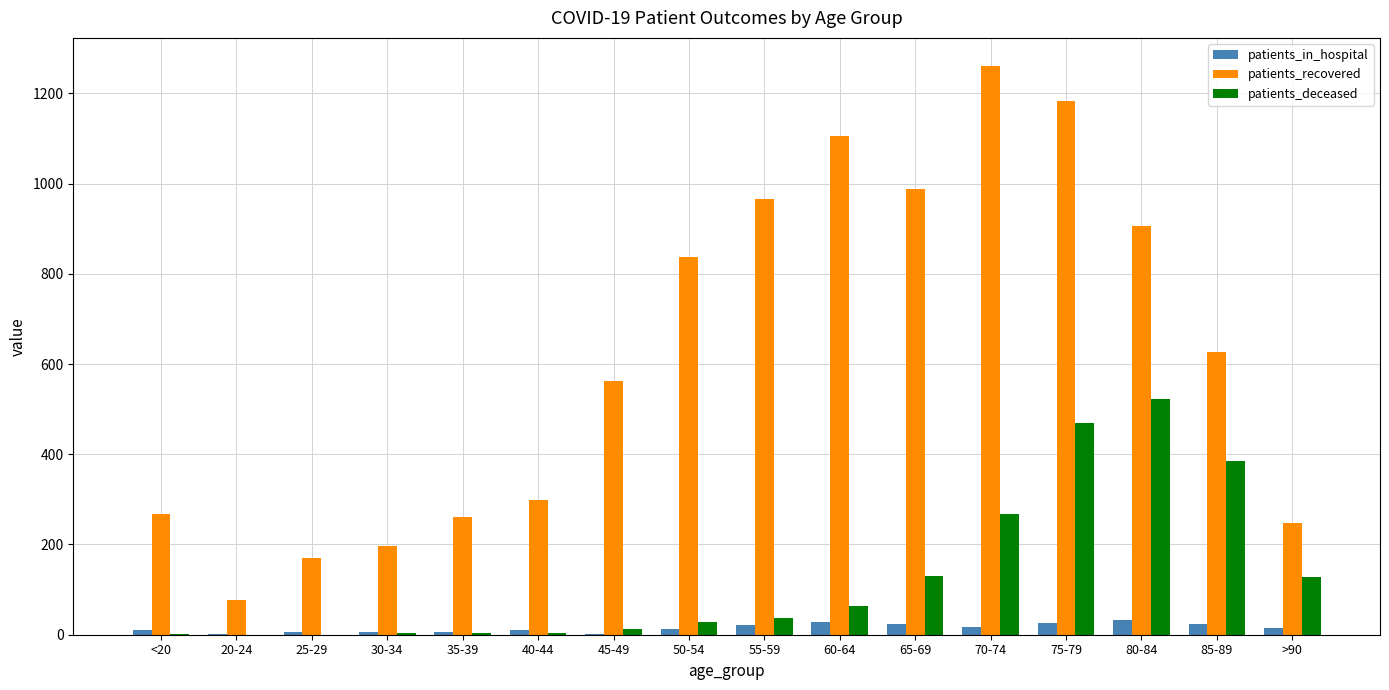

What is the average value of the patients_deceased series?

129